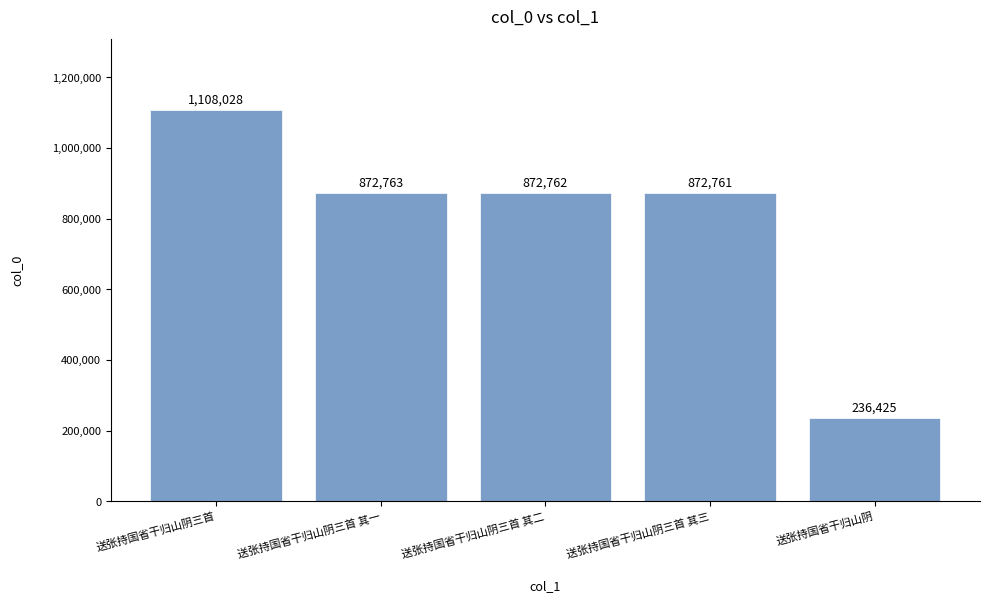

How many values are below 872762?

2